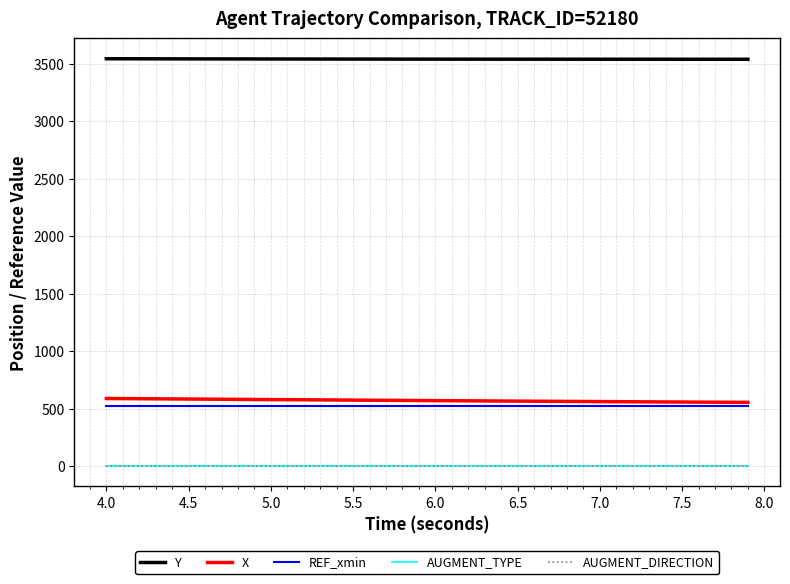

Reading left to right, transcribe all the data shown in this chart.

Y: 3541.9	3541.7	3541.5	3541.3	3541.1	3540.8	3540.7	3540.5	3540.3	3540.1	3539.9	3539.8	3539.6	3539.4	3539.3	3539.1	3539.0	3538.9	3538.8	3538.6	3538.5	3538.4	3538.3	3538.2	3538.2	3538.1	3538.0	3538.0	3537.9	3537.9	3537.8	3537.8	3537.7	3537.7	3537.7	3537.6	3537.6	3537.6	3537.5	3537.5
X: 588.0	587.1	586.2	585.2	584.3	583.3	582.4	581.5	580.5	579.6	578.7	577.7	576.8	575.8	574.9	574.0	573.1	572.2	571.2	570.4	569.5	568.6	567.7	566.9	566.0	565.2	564.3	563.5	562.7	561.9	561.1	560.3	559.6	558.8	558.0	557.2	556.5	555.7	555.0	554.3
REF_xmin: 522.2	522.2	522.2	522.2	522.2	522.2	522.2	522.2	522.2	522.2	522.2	522.2	522.2	522.2	522.2	522.2	522.2	522.2	522.2	522.2	522.2	522.2	522.2	522.2	522.2	522.2	522.2	522.2	522.2	522.2	522.2	522.2	522.2	522.2	522.2	522.2	522.2	522.2	522.2	522.2
AUGMENT_TYPE: 0.0	0.0	0.0	0.0	0.0	0.0	0.0	0.0	0.0	0.0	0.0	0.0	0.0	0.0	0.0	0.0	0.0	0.0	0.0	0.0	0.0	0.0	0.0	0.0	0.0	0.0	0.0	0.0	0.0	0.0	0.0	0.0	0.0	0.0	0.0	0.0	0.0	0.0	0.0	0.0
AUGMENT_DIRECTION: 0.0	0.0	0.0	0.0	0.0	0.0	0.0	0.0	0.0	0.0	0.0	0.0	0.0	0.0	0.0	0.0	0.0	0.0	0.0	0.0	0.0	0.0	0.0	0.0	0.0	0.0	0.0	0.0	0.0	0.0	0.0	0.0	0.0	0.0	0.0	0.0	0.0	0.0	0.0	0.0